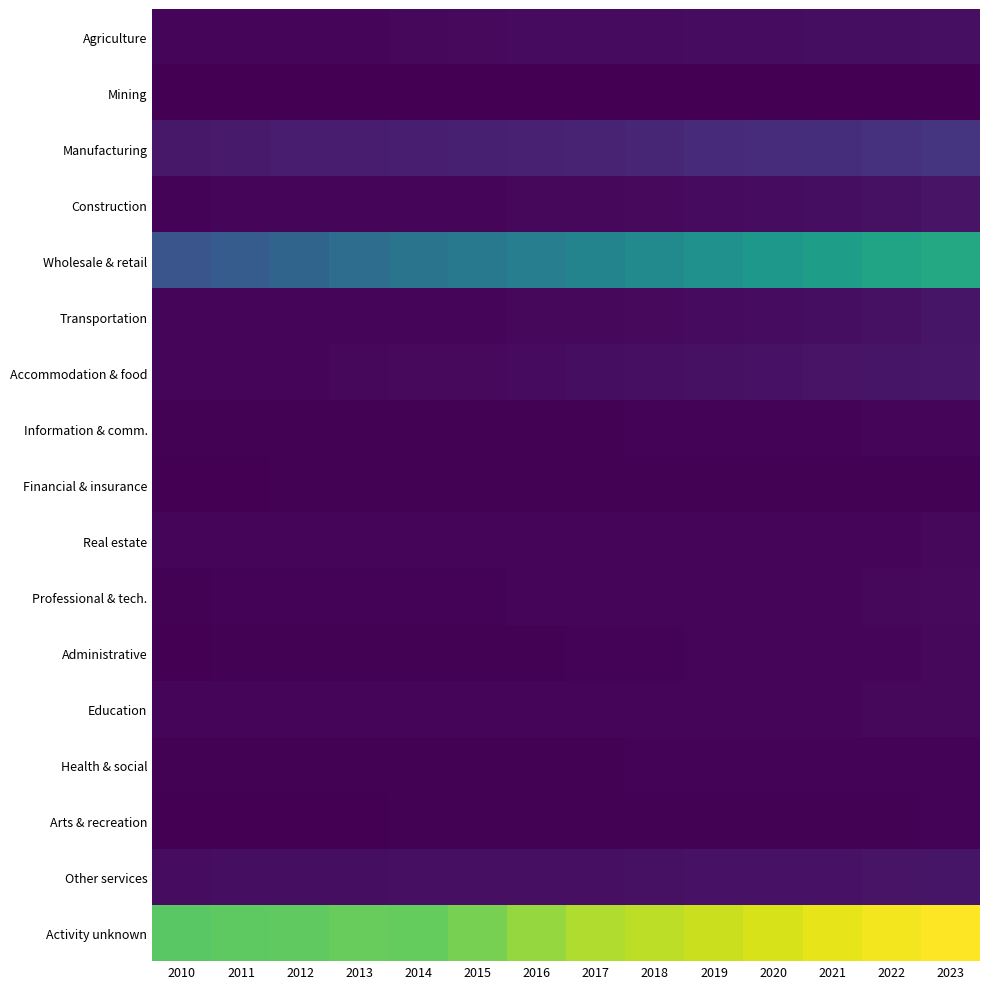

Which series has the widest spread of values?

Wholesale & retail